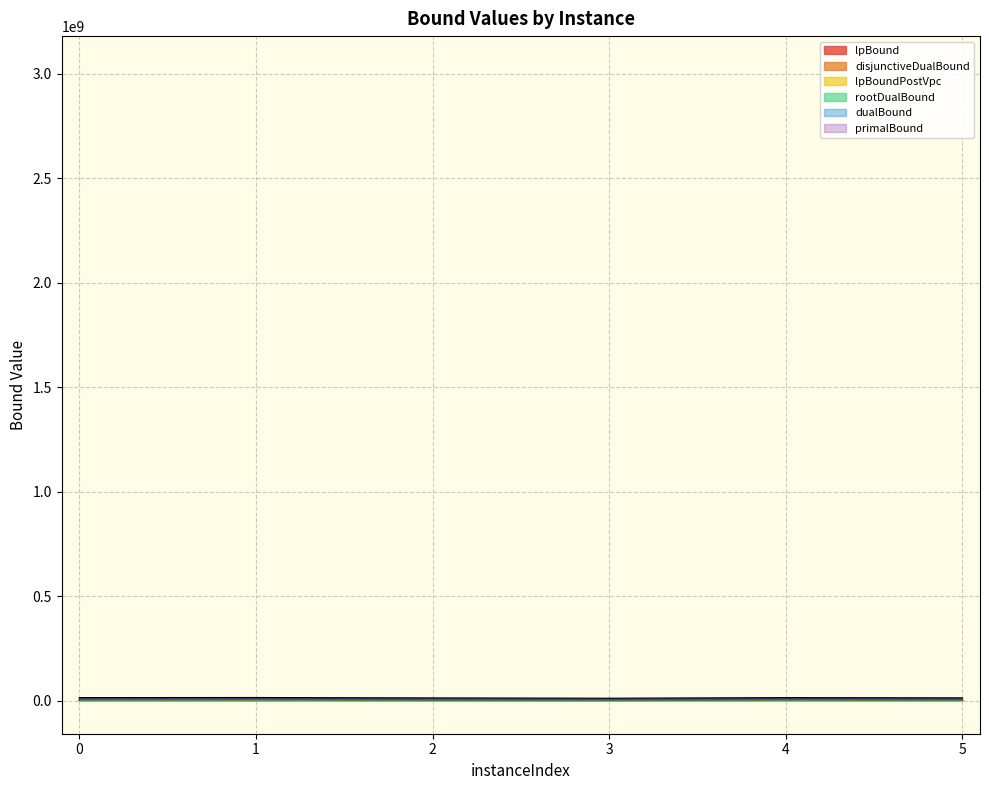

At which label is disjunctiveDualBound closest to 155085?

5